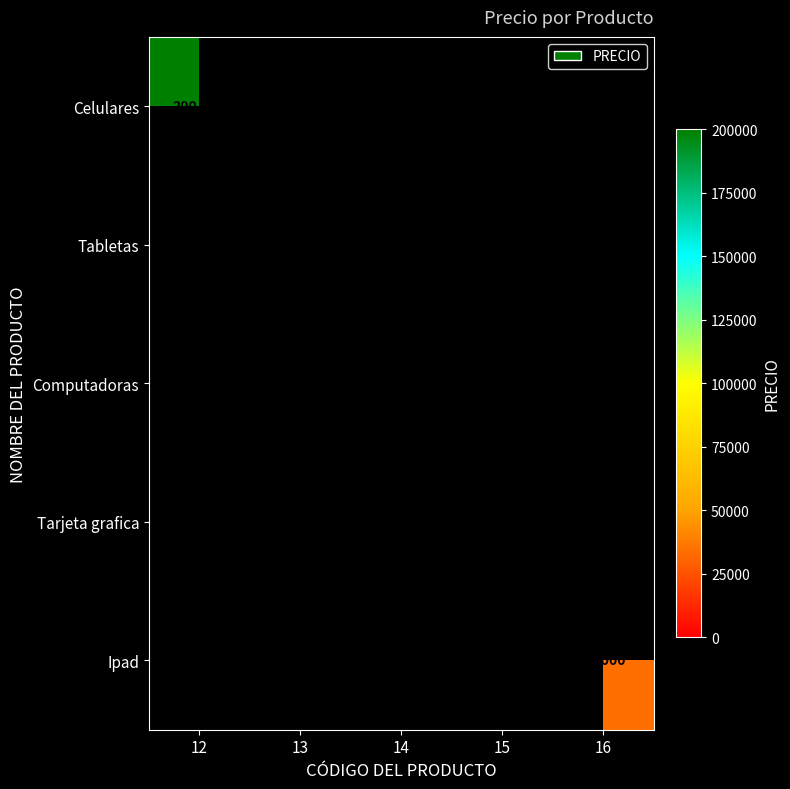

What is the minimum value shown in the chart?

6000.0